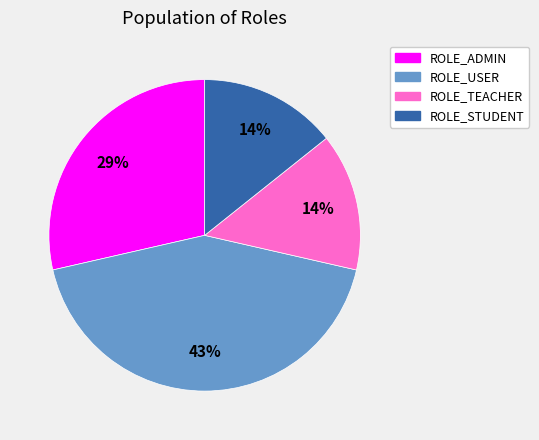

Combined, do ROLE_TEACHER and ROLE_ADMIN account for over 50%?

No